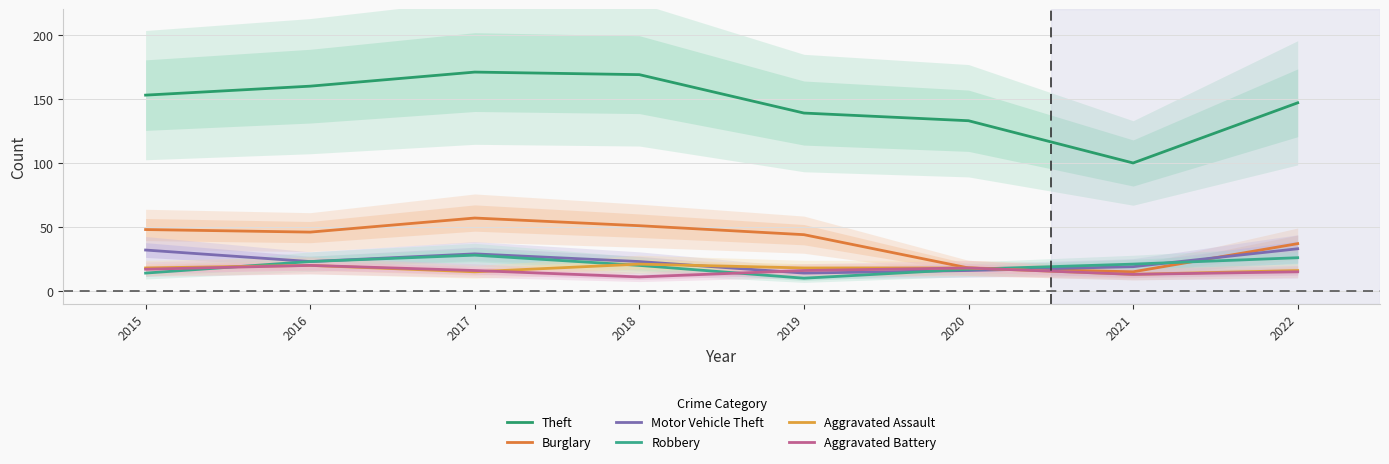

How many data points does each series have?

8